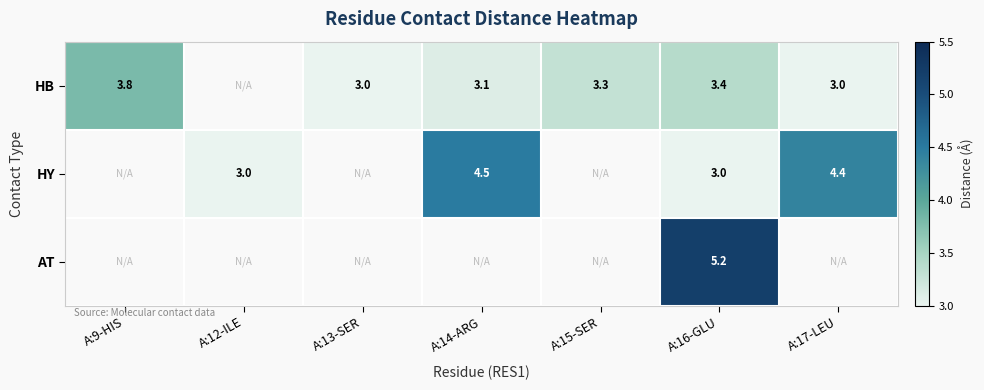

The HY series shows 7.9 at A:14-ARG. True or false?

False